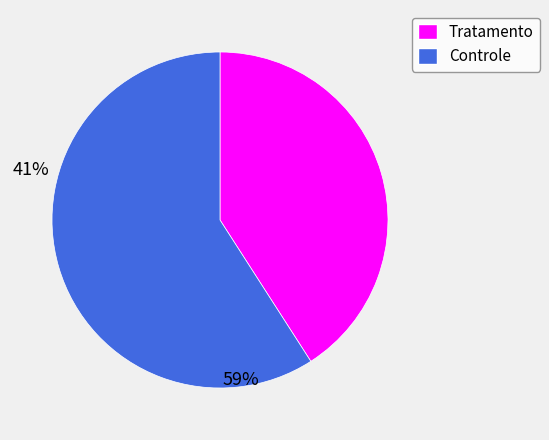

Which category has the biggest portion of the pie?

Controle